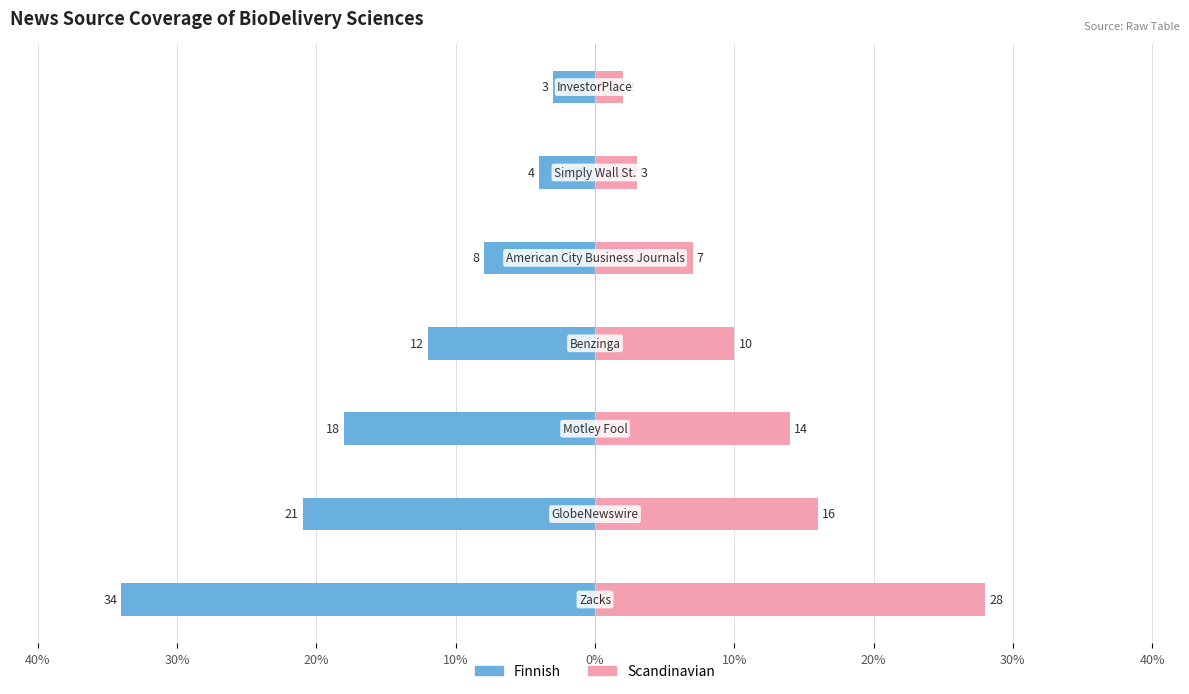

What is the value of the Scandinavian bar at the 3rd from the left?

14